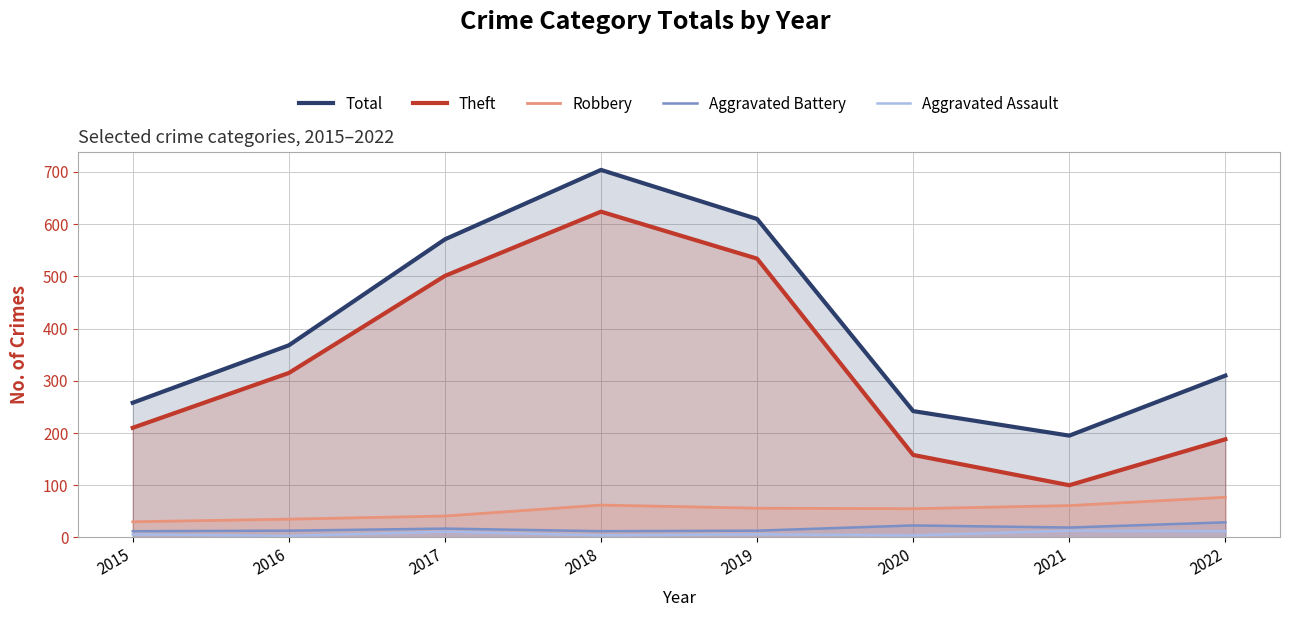

In Robbery, how many points are lower than both neighbors (excluding endpoints)?

1